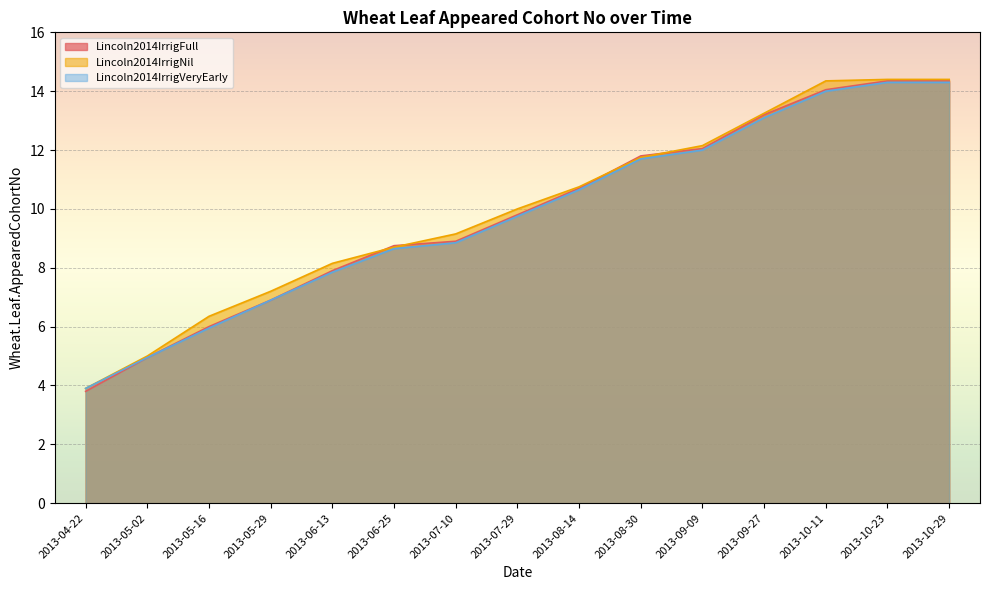

What is the label of the 3rd point from the left?

2013-05-16